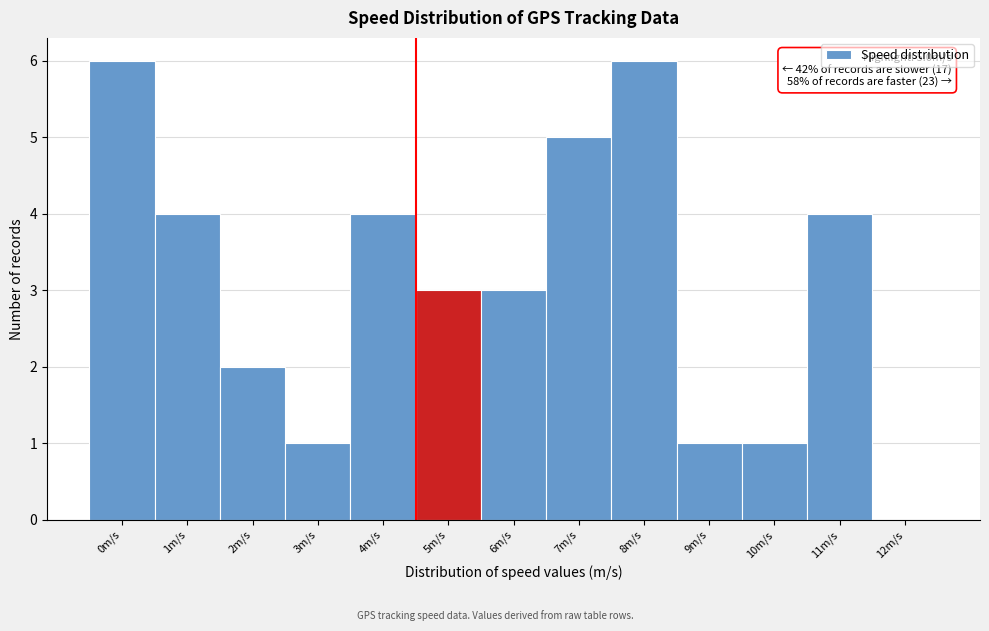

Reading right to left, transcribe all the data shown in this chart.

12m/s=0	11m/s=4	10m/s=1	9m/s=1	8m/s=6	7m/s=5	6m/s=3	5m/s=3	4m/s=4	3m/s=1	2m/s=2	1m/s=4	0m/s=6